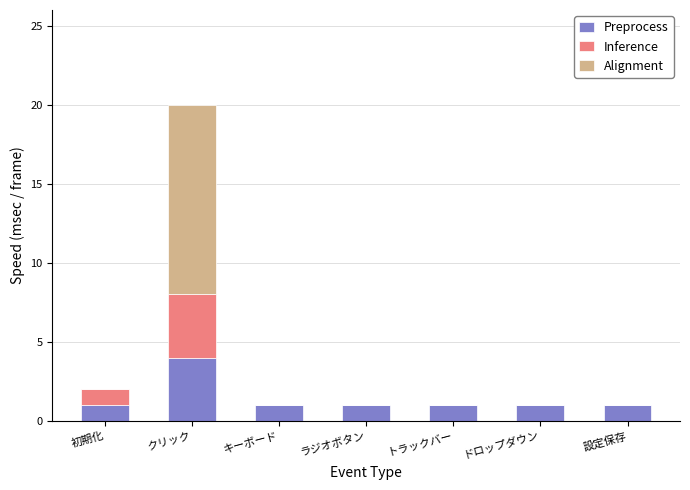

Reading left to right, list the values for the Preprocess series.

初期化=1	クリック=4	キーボード=1	ラジオボタン=1	トラックバー=1	ドロップダウン=1	設定保存=1